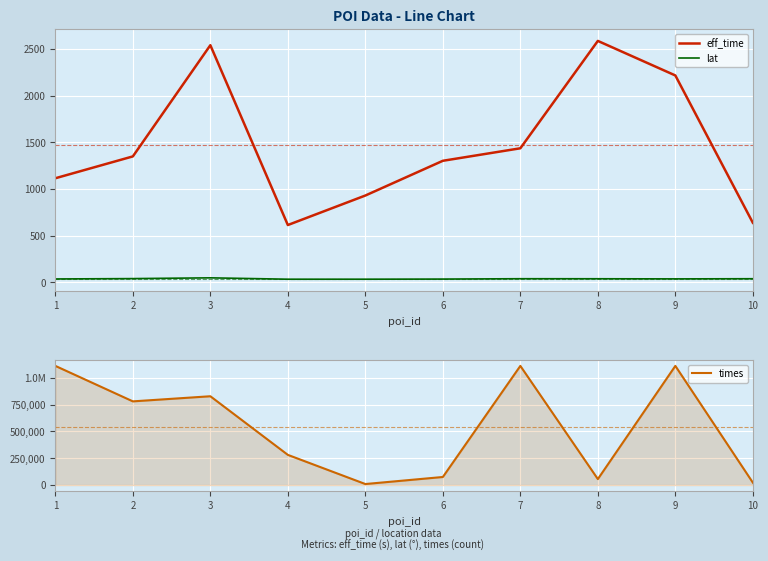

How many categories are shown in the chart?

10